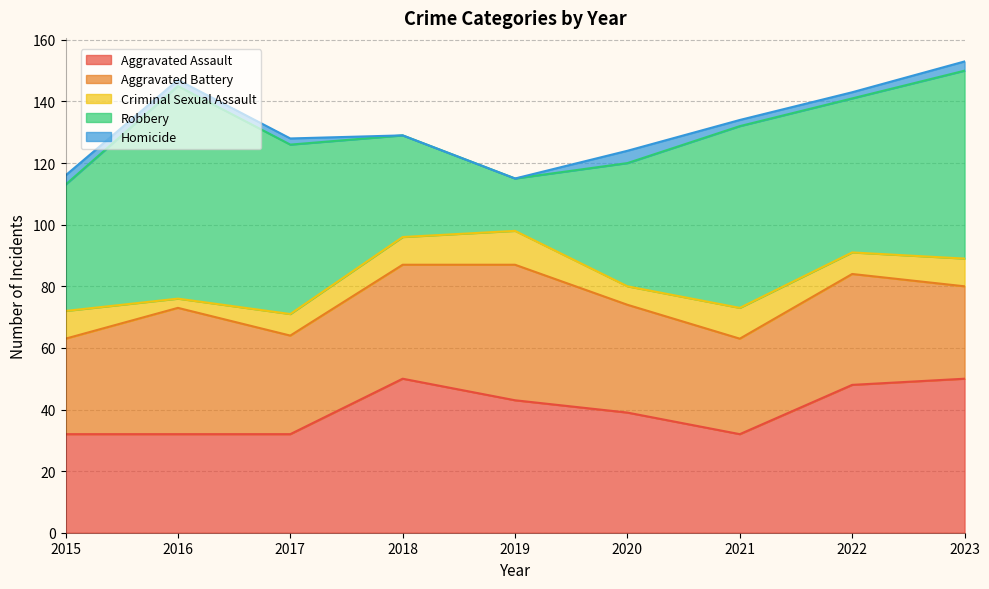

Reading left to right, list all the values displayed in this chart.

Aggravated Assault: 32	32	32	50	43	39	32	48	50
Aggravated Battery: 31	41	32	37	44	35	31	36	30
Criminal Sexual Assault: 9	3	7	9	11	6	10	7	9
Robbery: 41	69	55	33	17	40	59	50	61
Homicide: 3	2	2	0	0	4	2	2	3